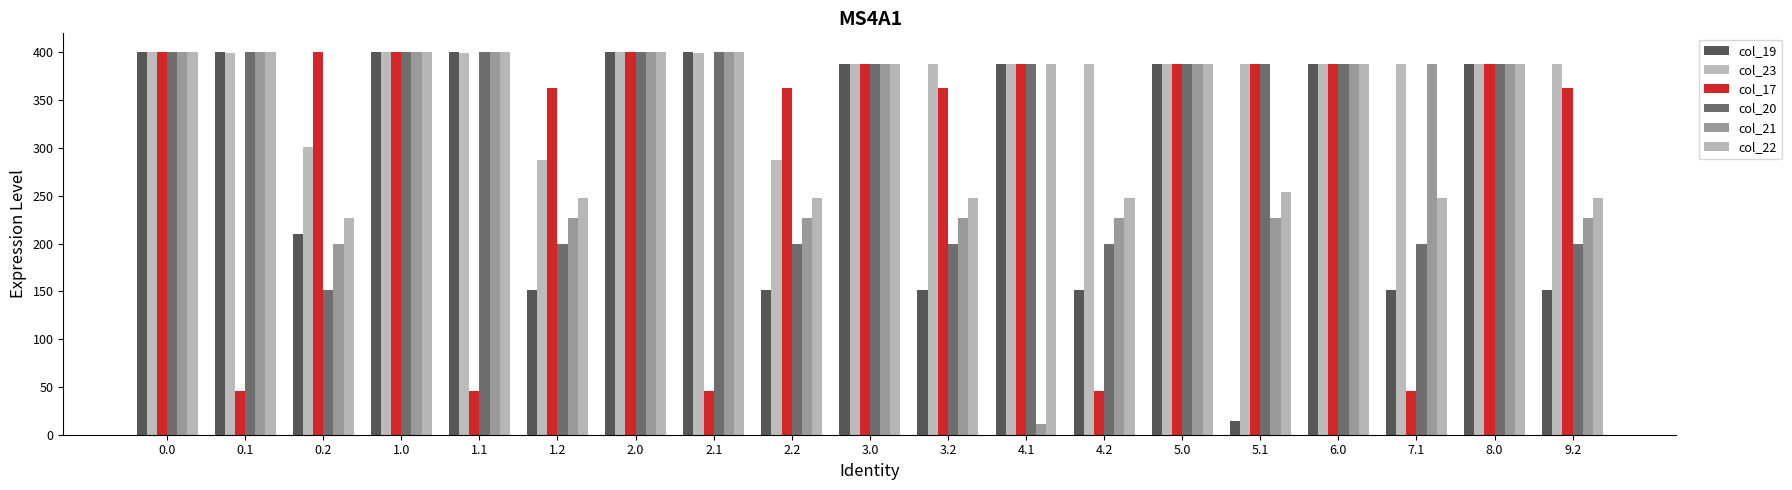

How many categories are shown in the chart?

19